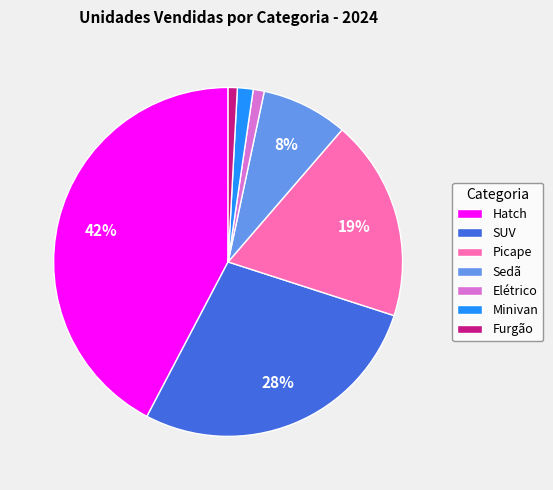

Is there a majority slice in this chart?

No